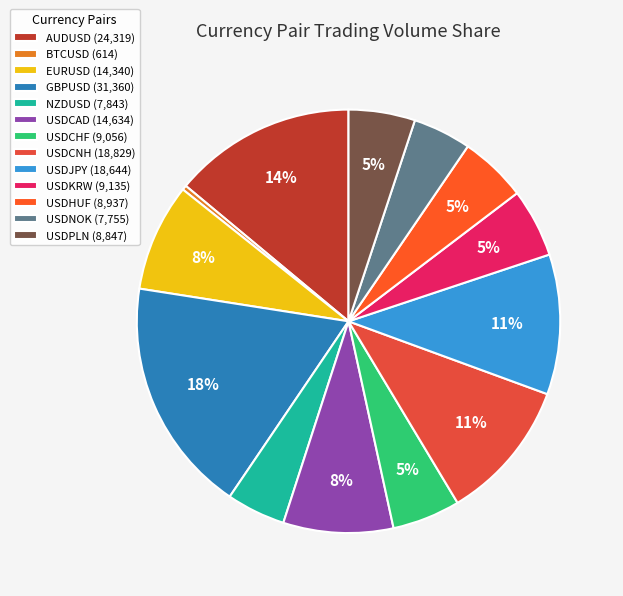

Which has a higher value, NZDUSD or USDPLN?

USDPLN